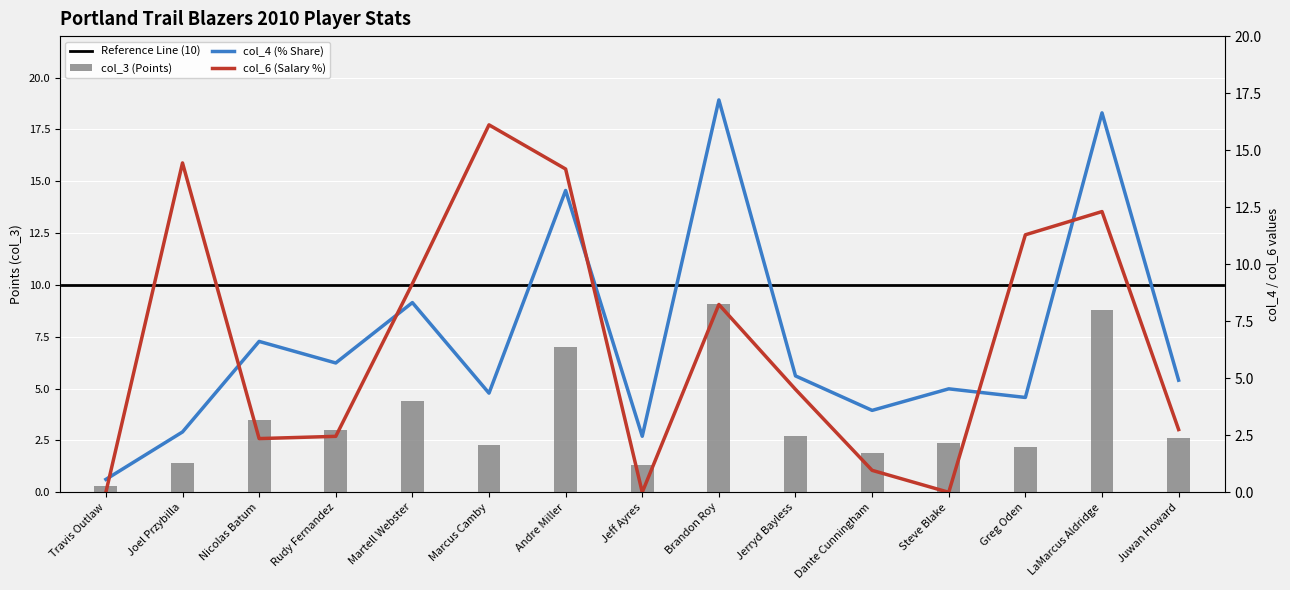

What are all the series names shown in the legend?

col_3, col_4, col_6